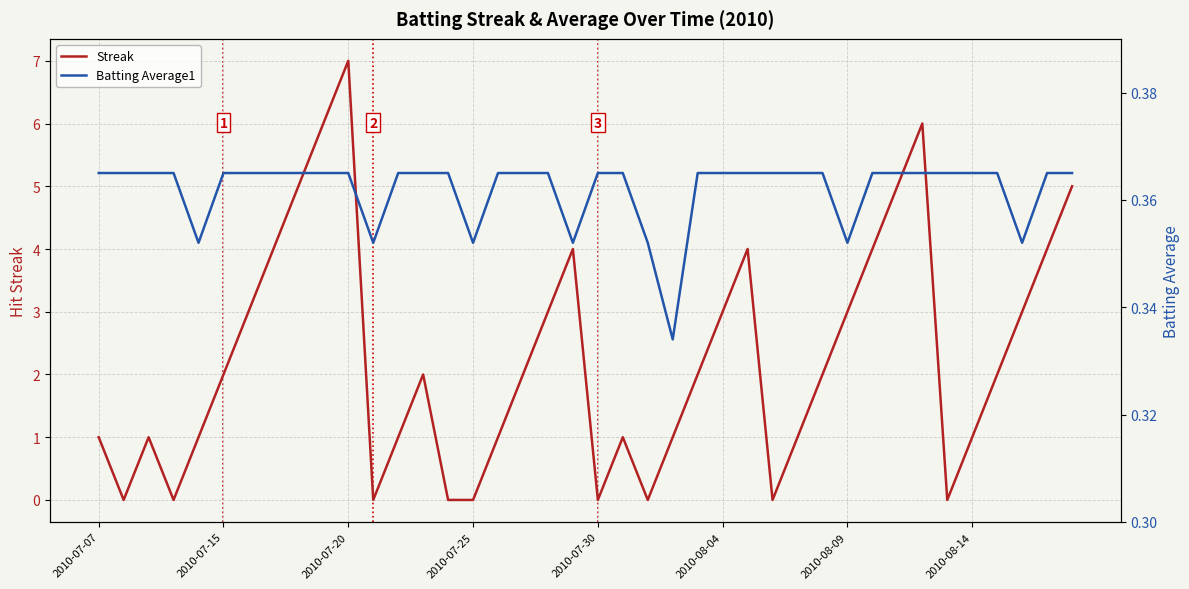

Reading left to right, list all the values displayed in this chart.

Streak: 1.0	0.0	1.0	0.0	1.0	2.0	3.0	4.0	5.0	6.0	7.0	0.0	1.0	2.0	0.0	0.0	1.0	2.0	3.0	4.0	0.0	1.0	0.0	1.0	2.0	3.0	4.0	0.0	1.0	2.0	3.0	4.0	5.0	6.0	0.0	1.0	2.0	3.0	4.0	5.0
Batting Average1: 0.4	0.4	0.4	0.4	0.4	0.4	0.4	0.4	0.4	0.4	0.4	0.4	0.4	0.4	0.4	0.4	0.4	0.4	0.4	0.4	0.4	0.4	0.4	0.3	0.4	0.4	0.4	0.4	0.4	0.4	0.4	0.4	0.4	0.4	0.4	0.4	0.4	0.4	0.4	0.4